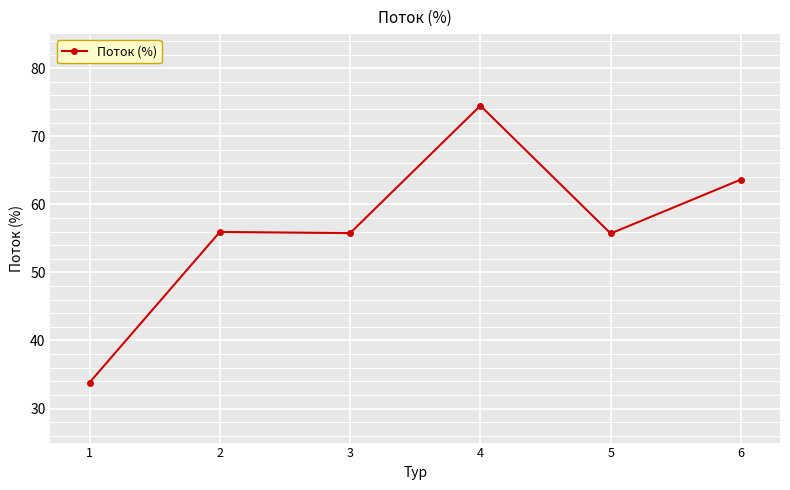

What is the average value?

56.6